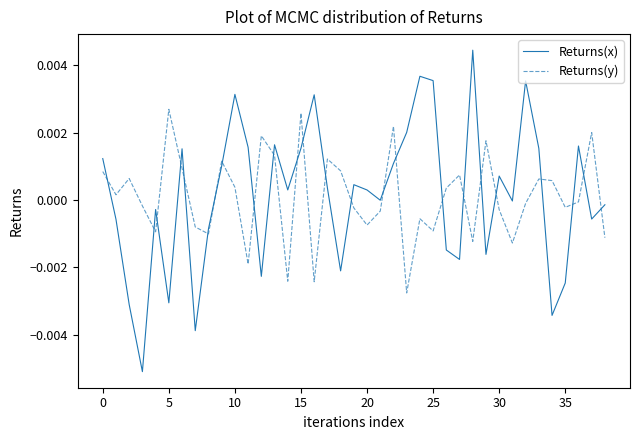

True or false: Returns(x) and Returns(y) cross at least once.

True